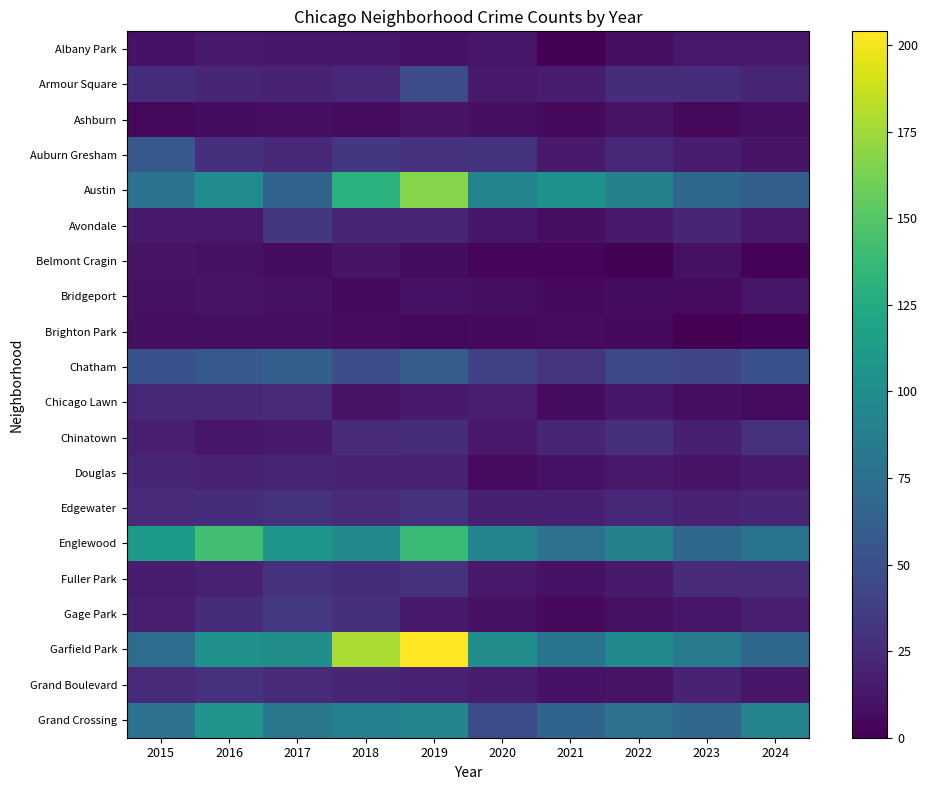

Rank the series by their maximum value, from highest to lowest.

Garfield Park, Austin, Englewood, Grand Crossing, Chatham, Auburn Gresham, Armour Square, Gage Park, Avondale, Edgewater, Chinatown, Fuller Park, Grand Boulevard, Chicago Lawn, Douglas, Albany Park, Bridgeport, Ashburn, Belmont Cragin, Brighton Park